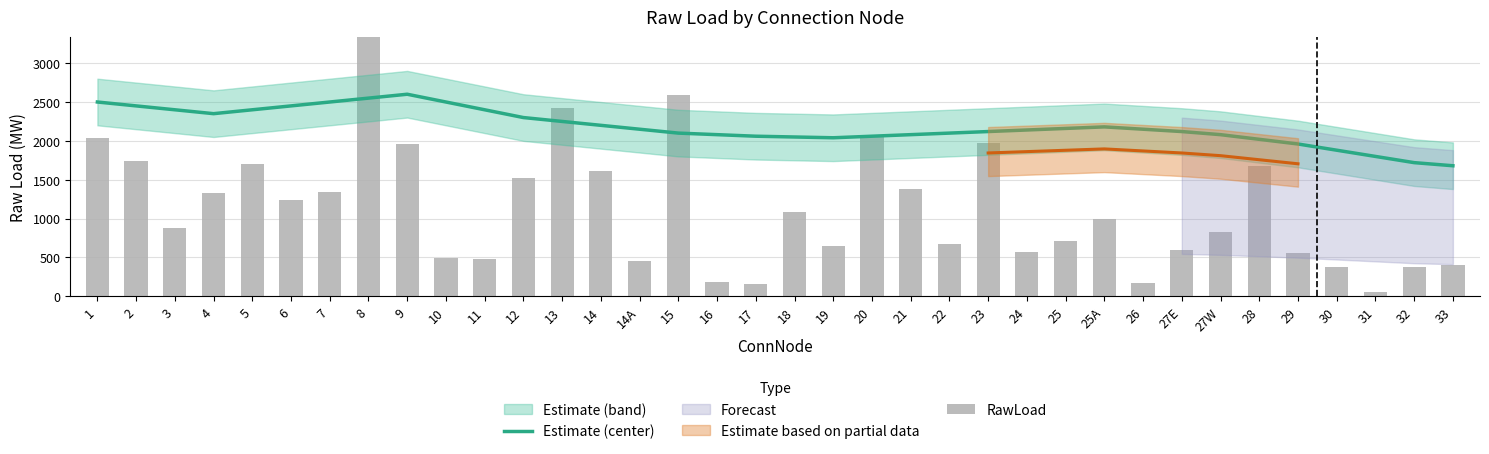

What is the approximate value of RawLoad at 13?

2429.0